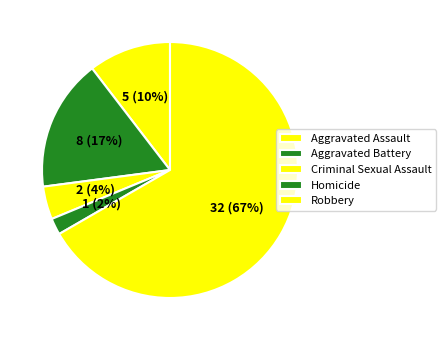

Rank the categories by value from lowest to highest.

Homicide, Criminal Sexual Assault, Aggravated Assault, Aggravated Battery, Robbery